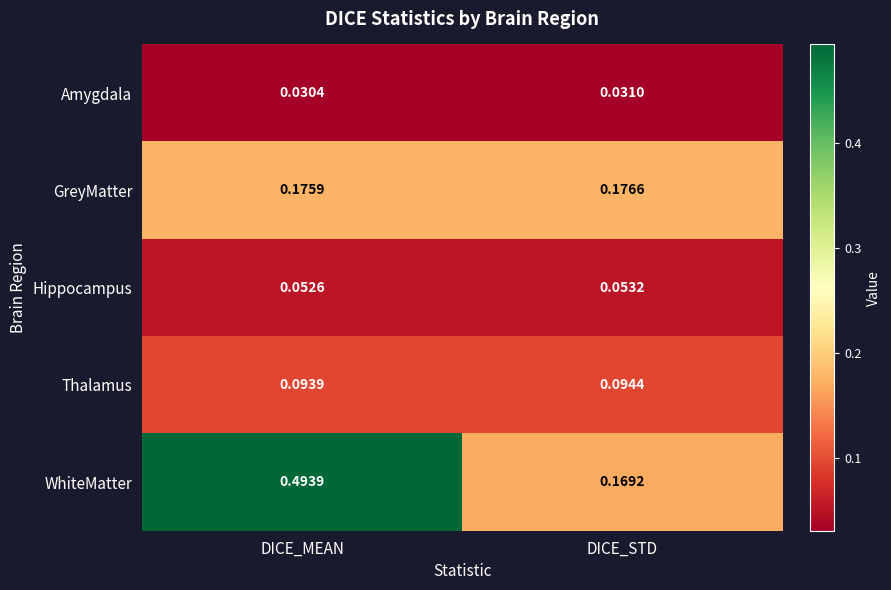

Which series has the widest spread of values?

WhiteMatter